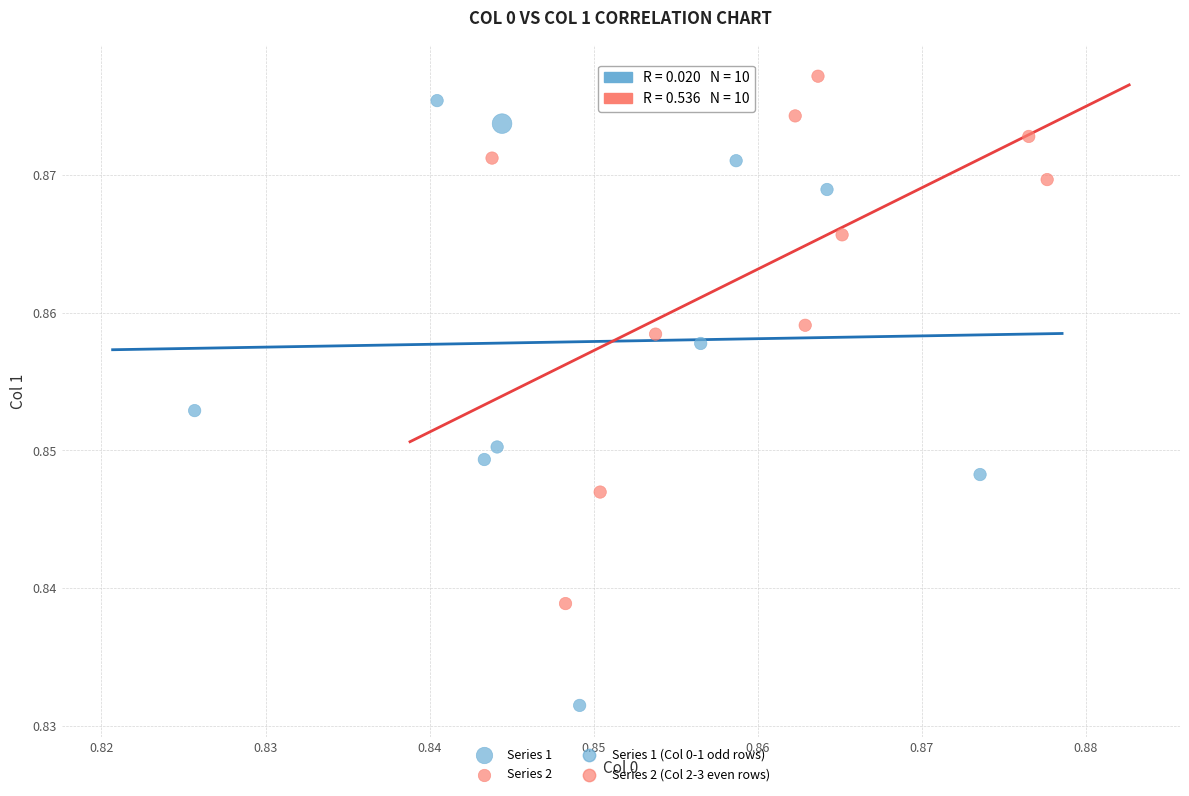

Which series contains the lowest Y value?

Series 1